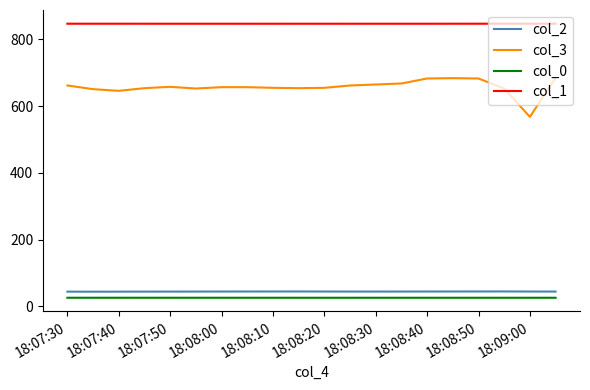

What is the smallest value displayed?

25.8